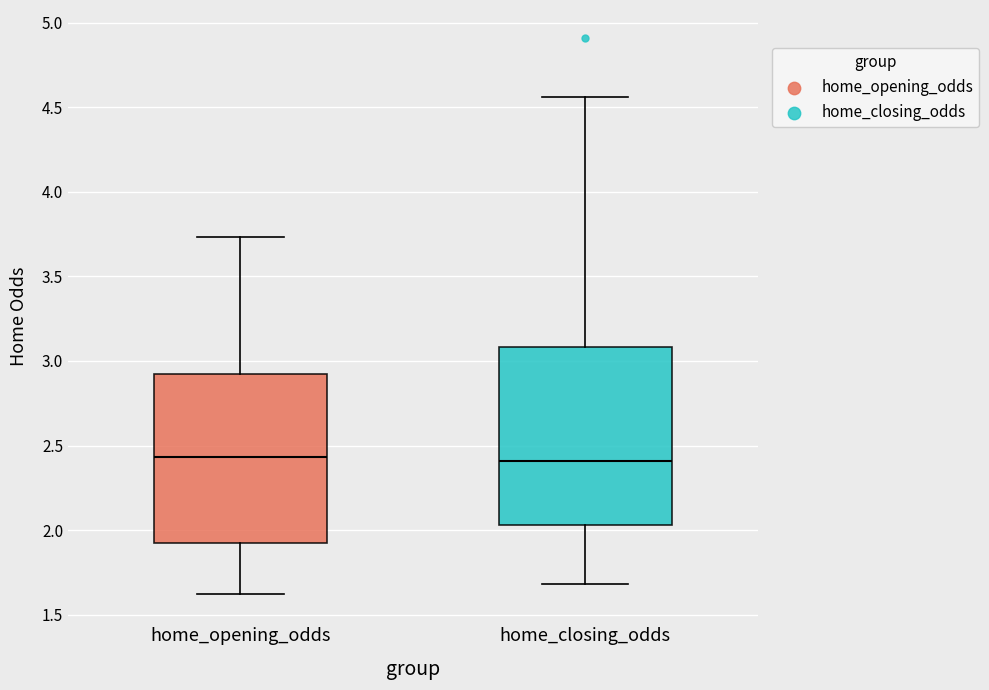

Reading left to right, transcribe this box plot: for each box, give where its median line is, the range the box spans, and where its two whiskers end, as read against the y-axis. The values are not printed on the chart, so give them approximately, as read against the axis.

home_opening_odds: median 2.45, box 1.95 to 2.90, whiskers 1.60 to 3.75
home_closing_odds: median 2.40, box 2.05 to 3.10, whiskers 1.70 to 4.55